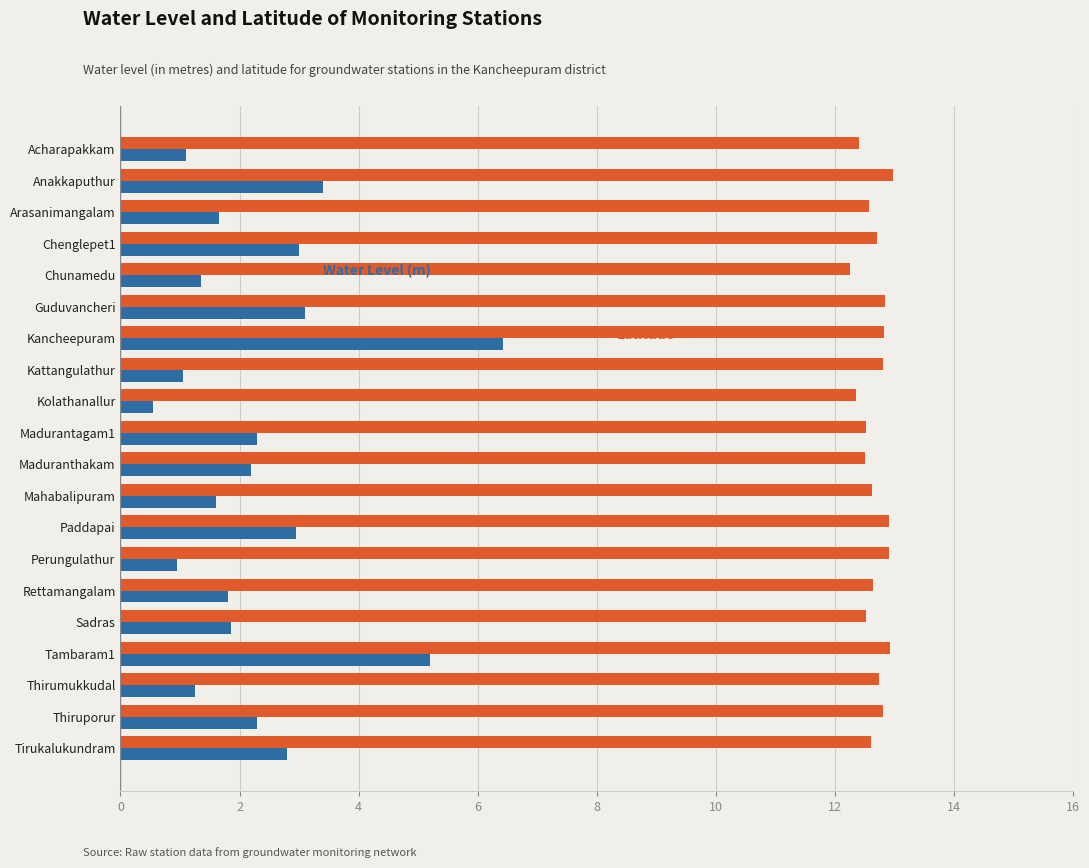

What is the minimum value shown in the chart?

0.6